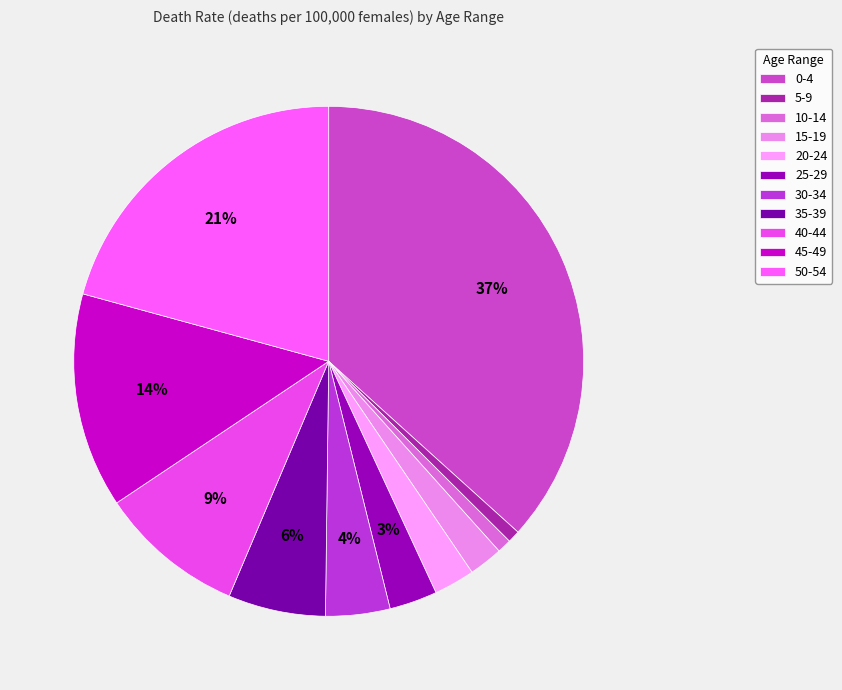

Combined, do 0-4 and 50-54 account for over 50%?

Yes